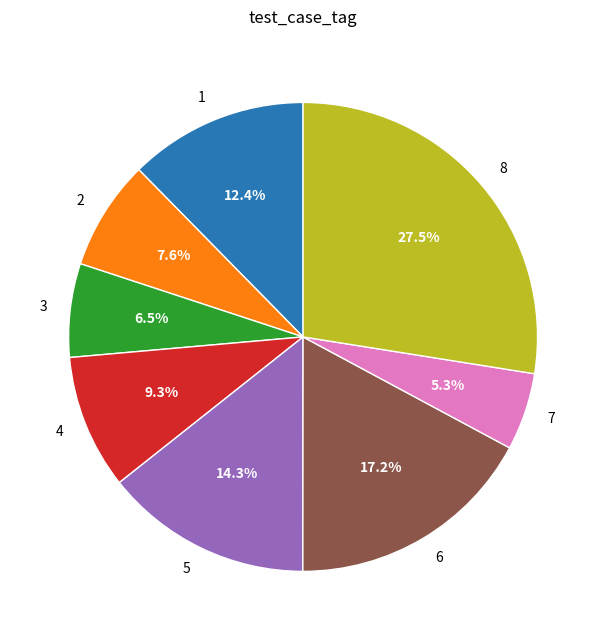

Is 5 the majority of the pie?

No